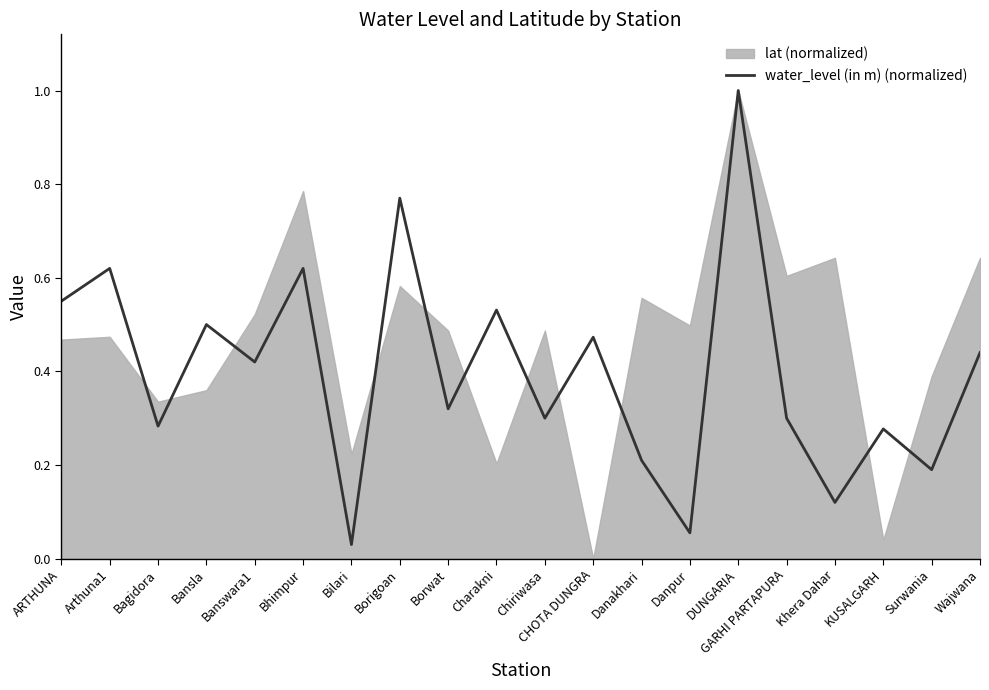

Is it true that water_level (in m) (normalized) equals 0.1 at CHOTA DUNGRA?

False